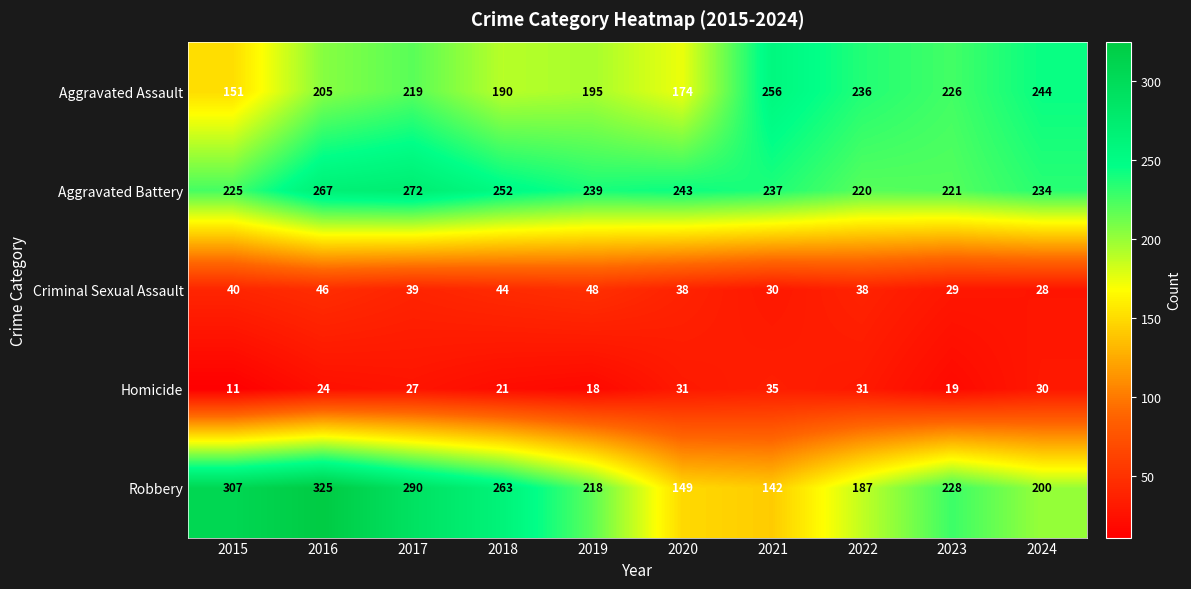

Which series changed the most between 2019 and 2021?

Robbery